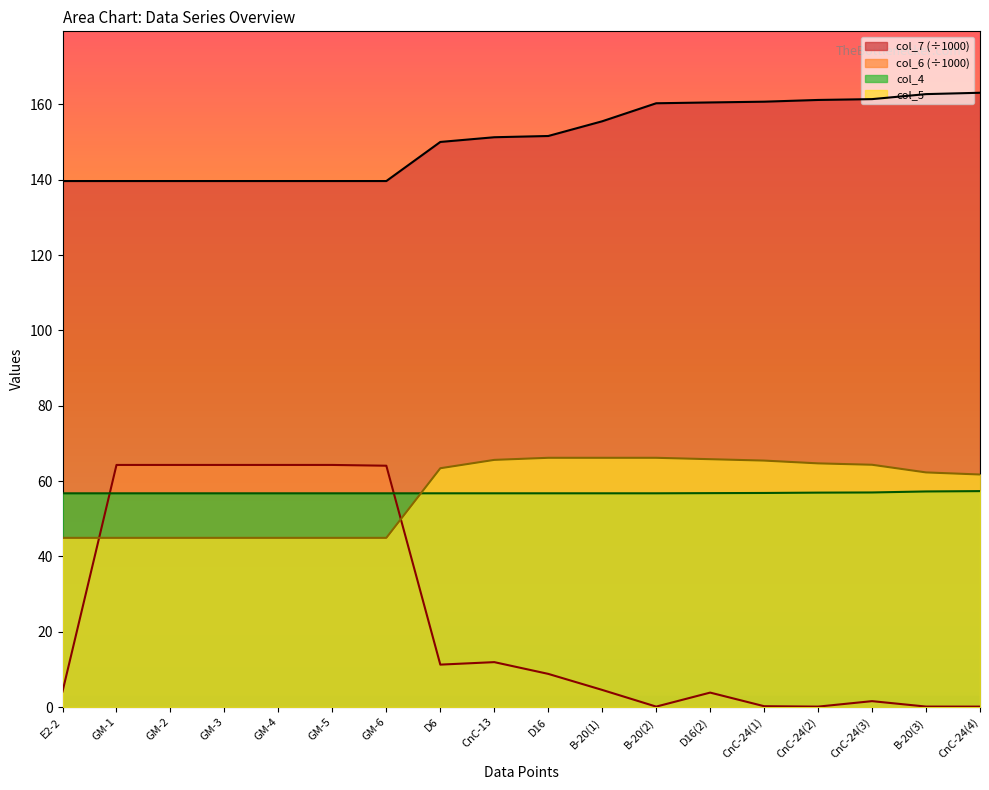

What is the average value of the col_4 series?

56.8